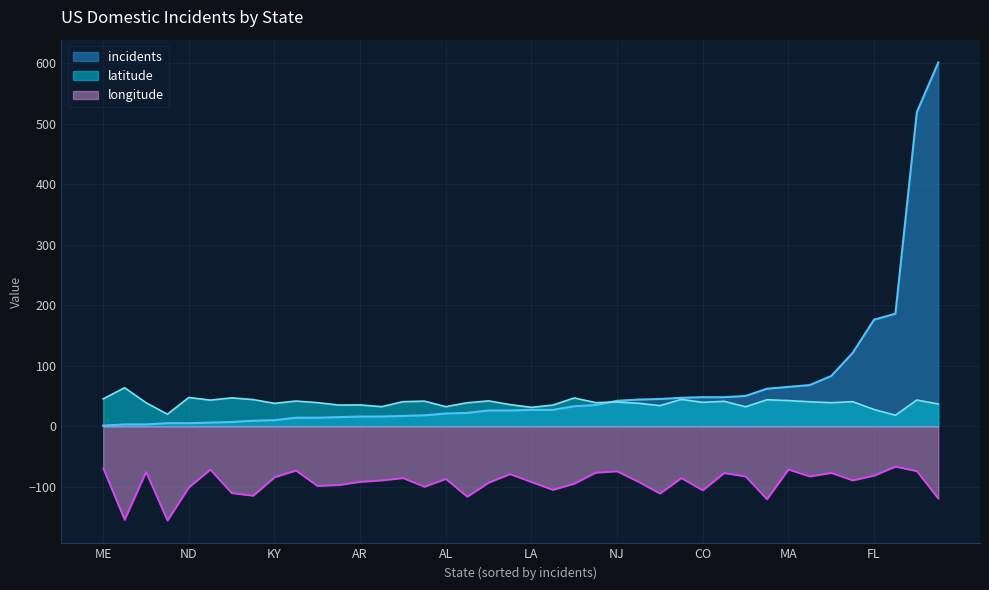

What are all the series names shown in the legend?

incidents, latitude, longitude